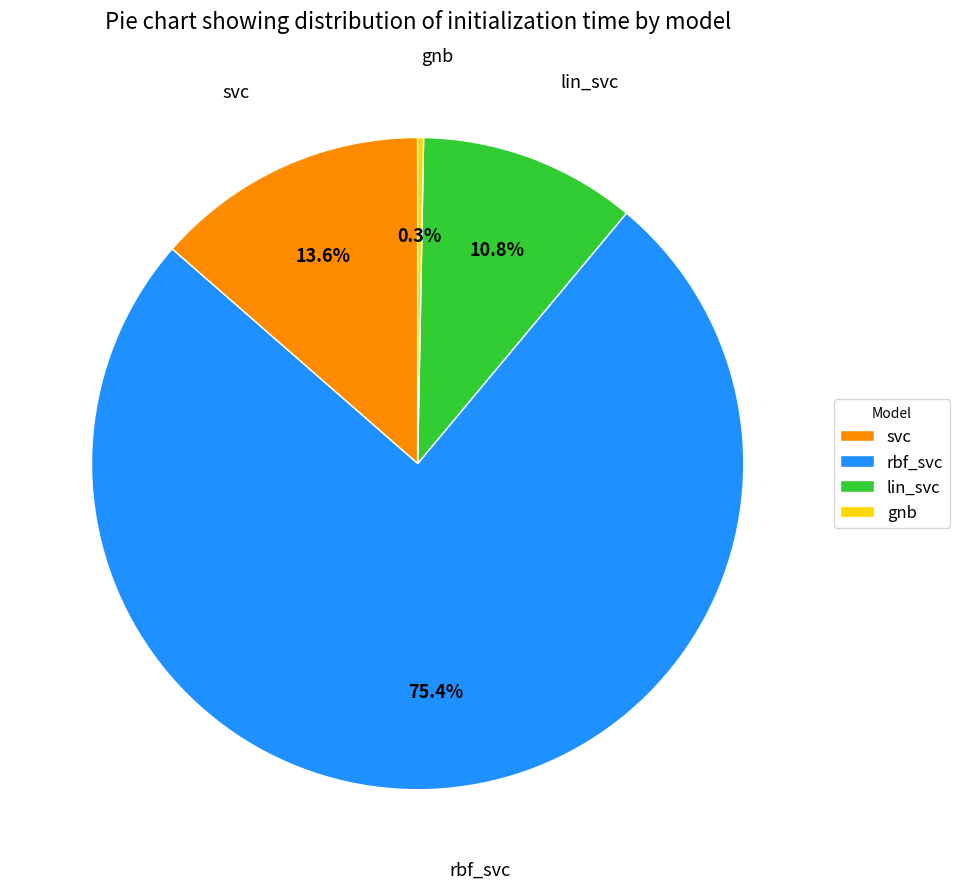

Combined, do gnb and rbf_svc account for over 50%?

Yes